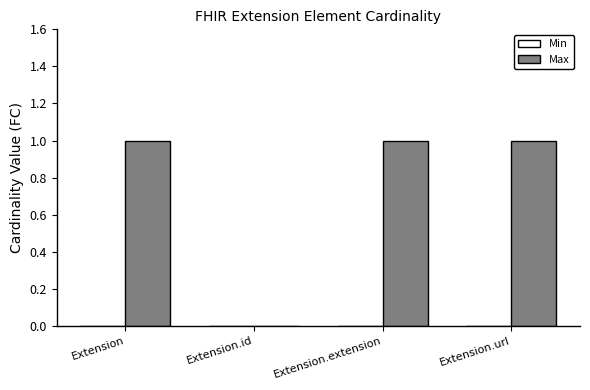

True or false: the data shows -1 at Extension.id.

False